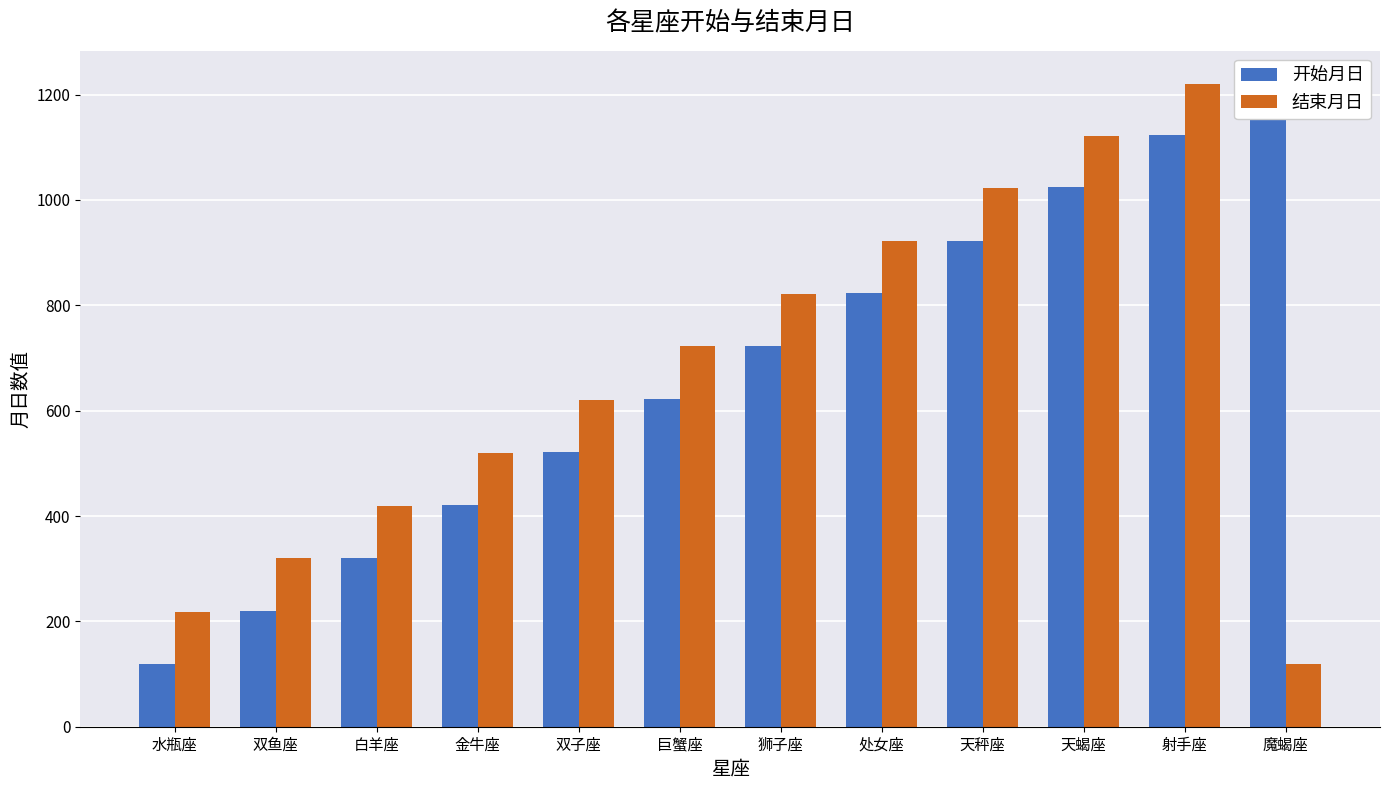

At 巨蟹座, list the series in order from smallest to largest.

开始月日, 结束月日